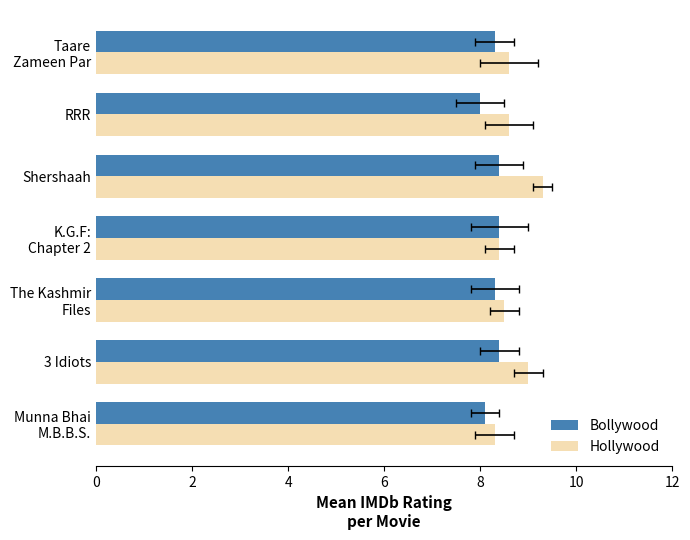

How many bars are there in total?

14